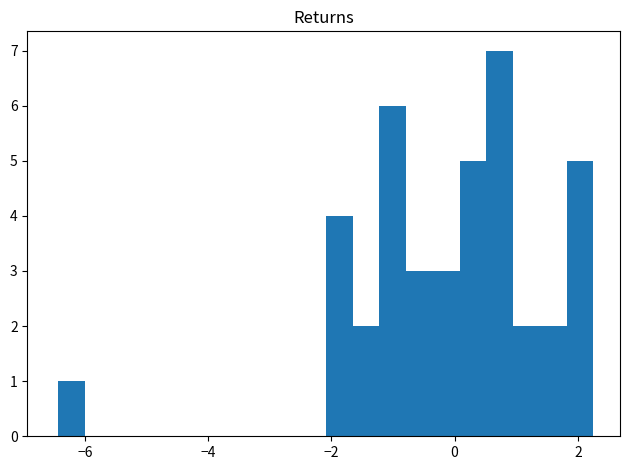

Around what value on the x-axis is the tallest bar? Give the approximate position of its centre, as read against the axis.

0.8